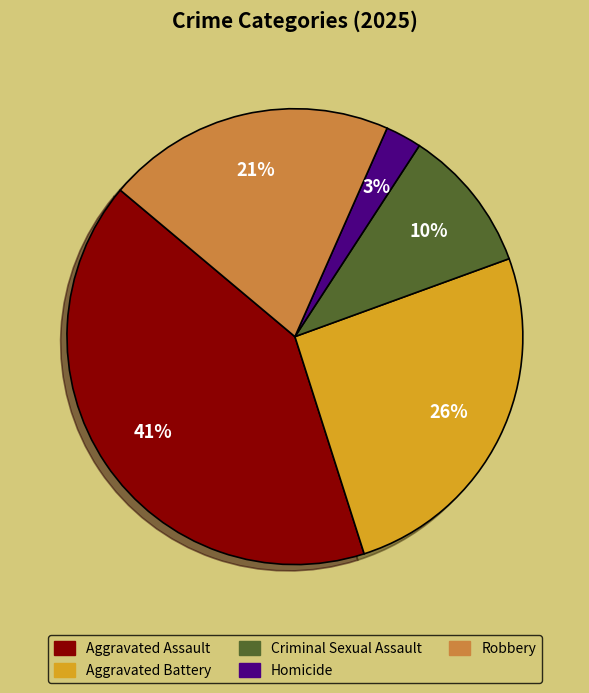

Which slice is the smallest?

Homicide